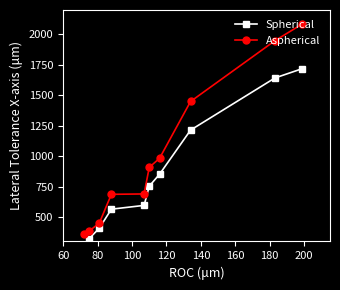

True or false: Aspherical and Spherical cross at least once.

False